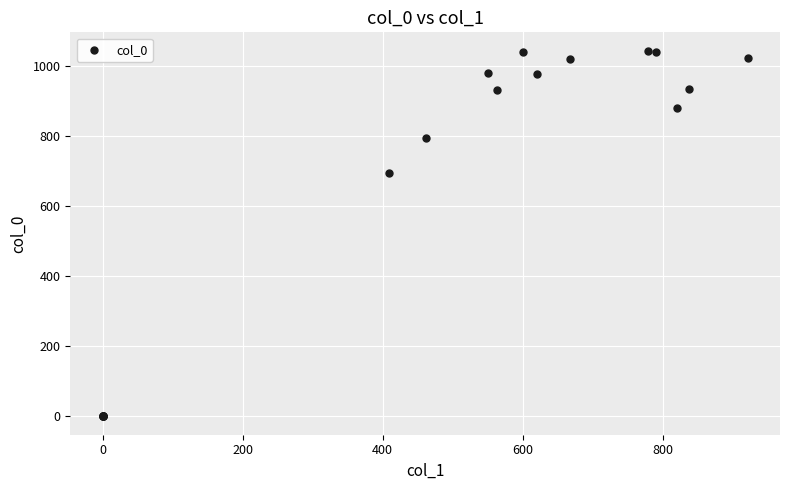

What Y value in the scatter plot is closest to 521?

693.3